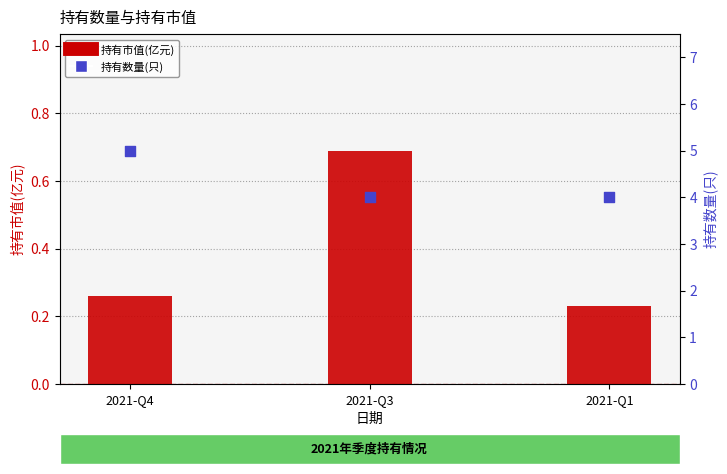

Which series reaches the minimum Y coordinate?

持有市值(亿元)